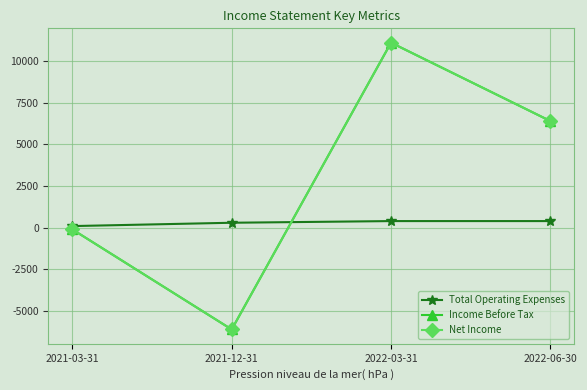

At which category is the sum across all series the highest?

2022-03-31